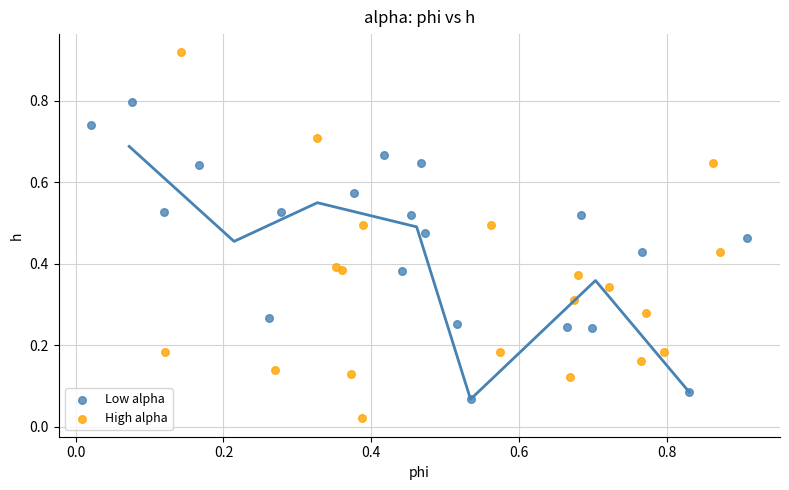

Which series reaches the minimum Y coordinate?

High alpha